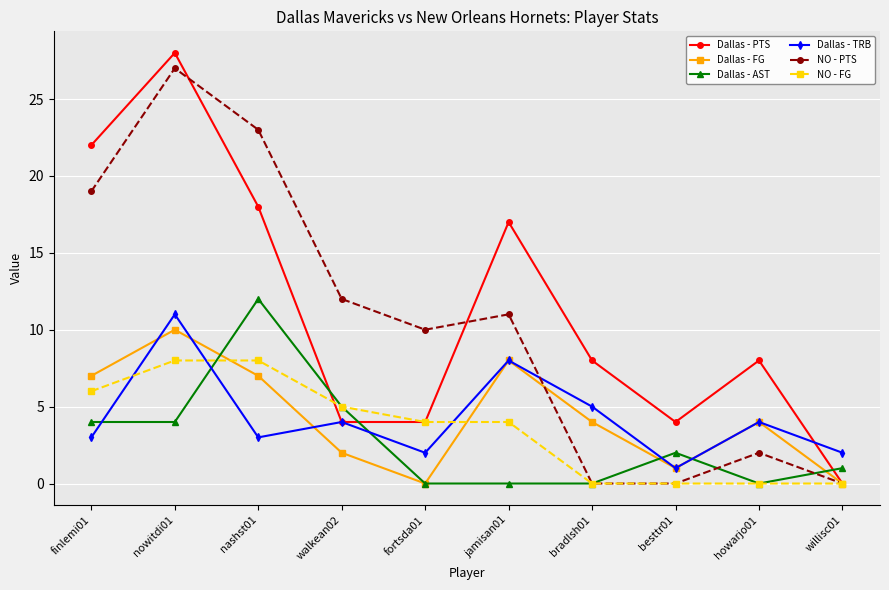

How many Dallas - TRB values are between 2 and 5?

7